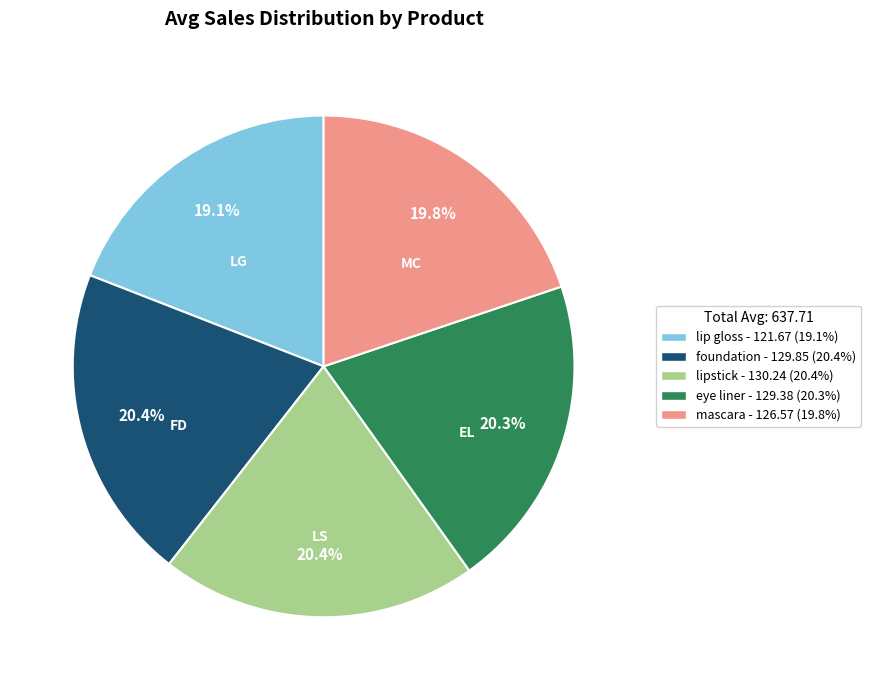

Is there a majority slice in this chart?

No